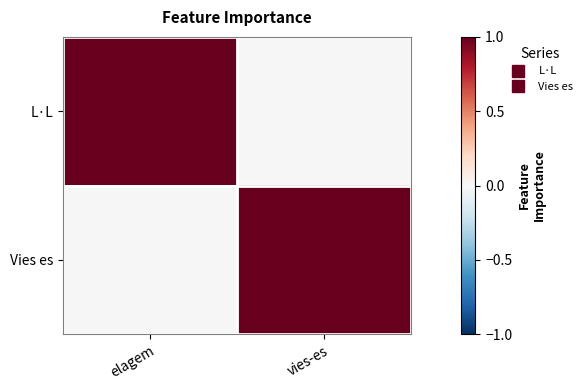

Between elagem and vies-es, which series saw the biggest shift?

L·L